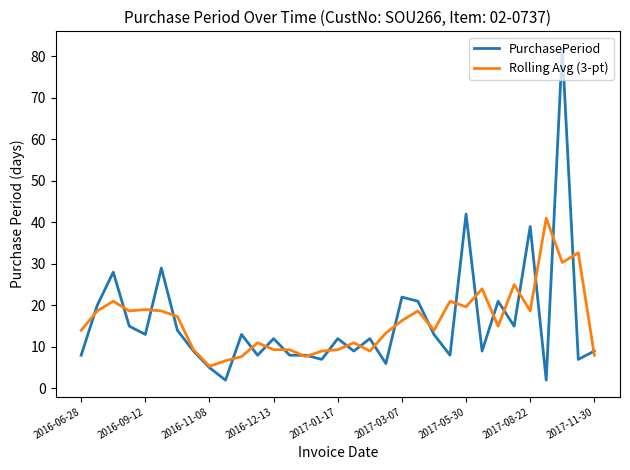

Which series has the widest spread of values?

PurchasePeriod